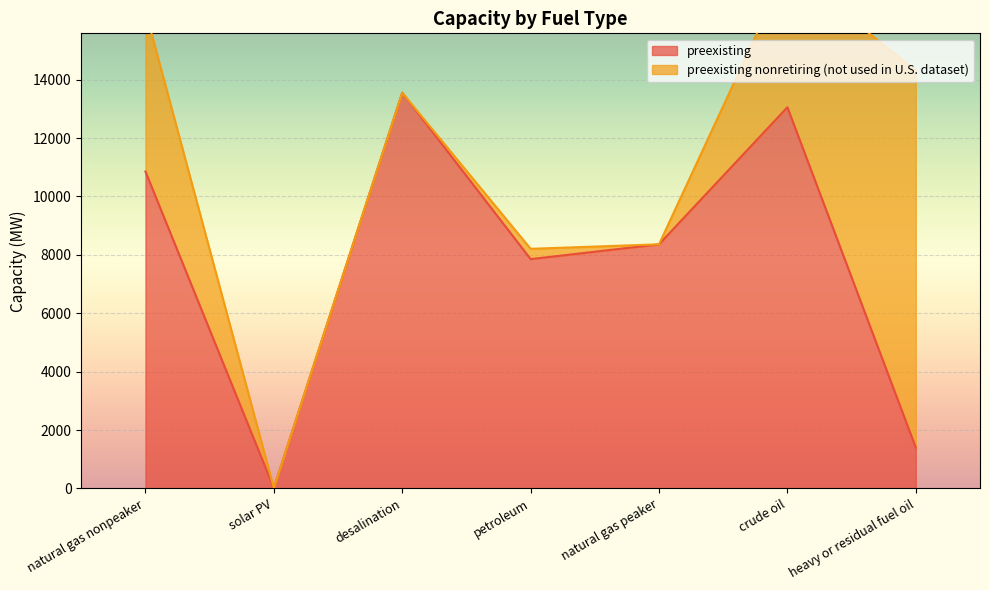

Reading right to left, what are all the values shown in this chart?

heavy or residual fuel oil=1400.0	crude oil=13054.2	natural gas peaker=8360.7	petroleum=7853.7	desalination=13553.2	solar PV=15.4	natural gas nonpeaker=10854.0